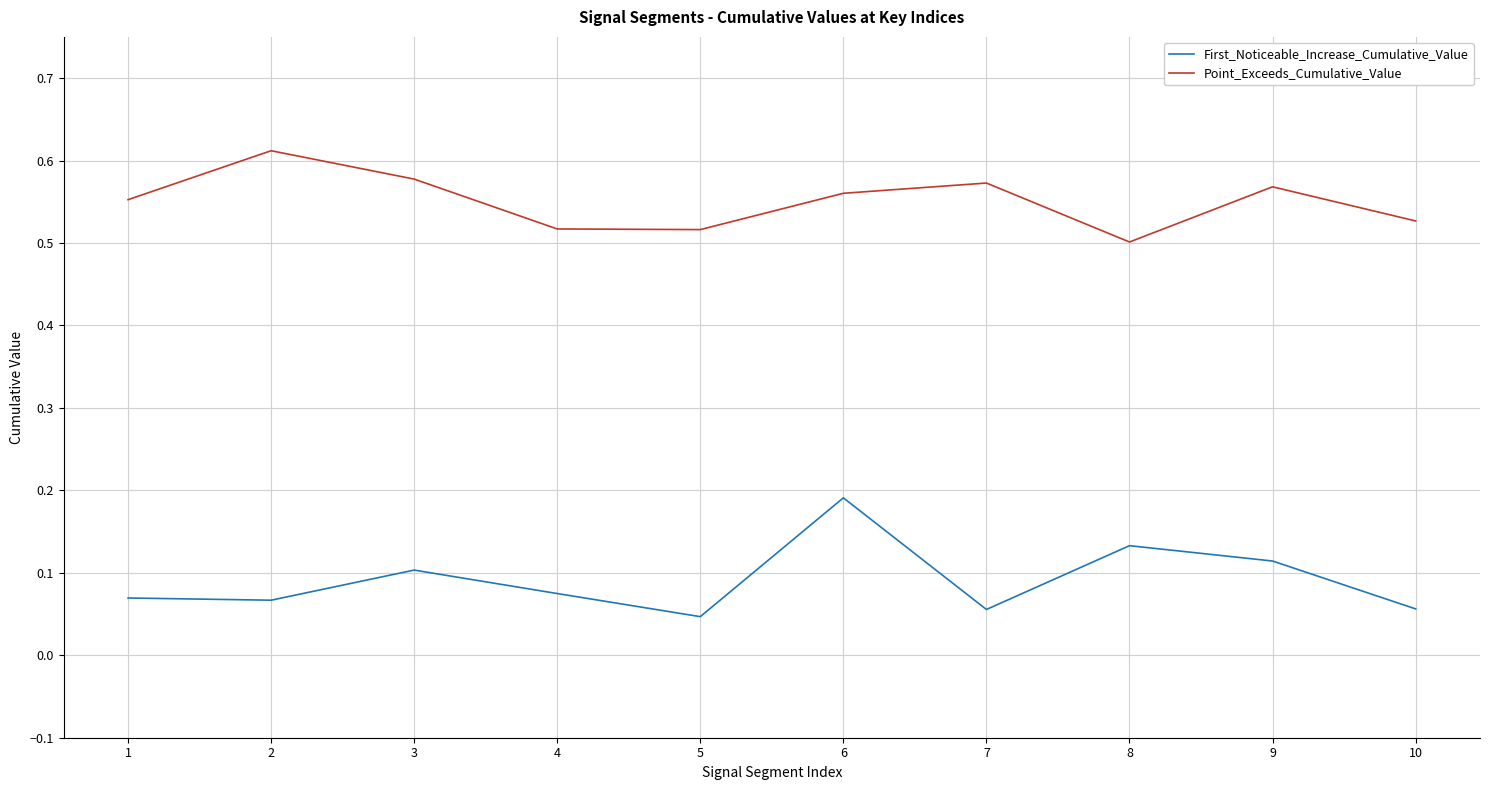

At which category is the sum across all series the highest?

6